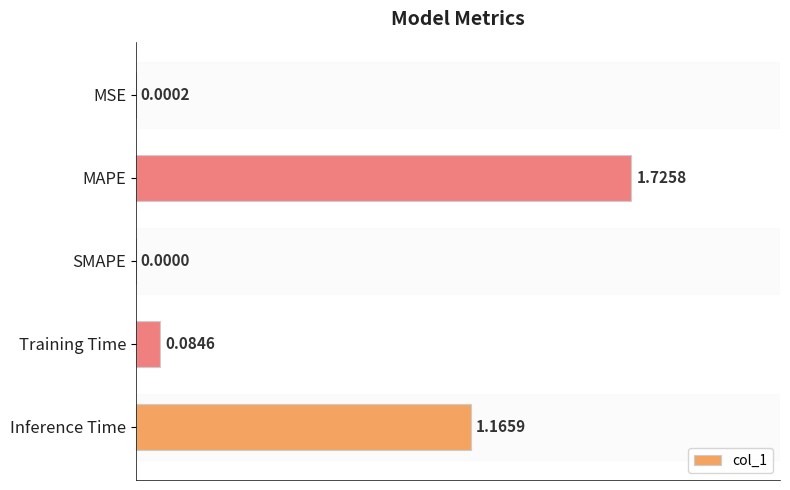

Which label corresponds to the largest value in the chart?

MAPE